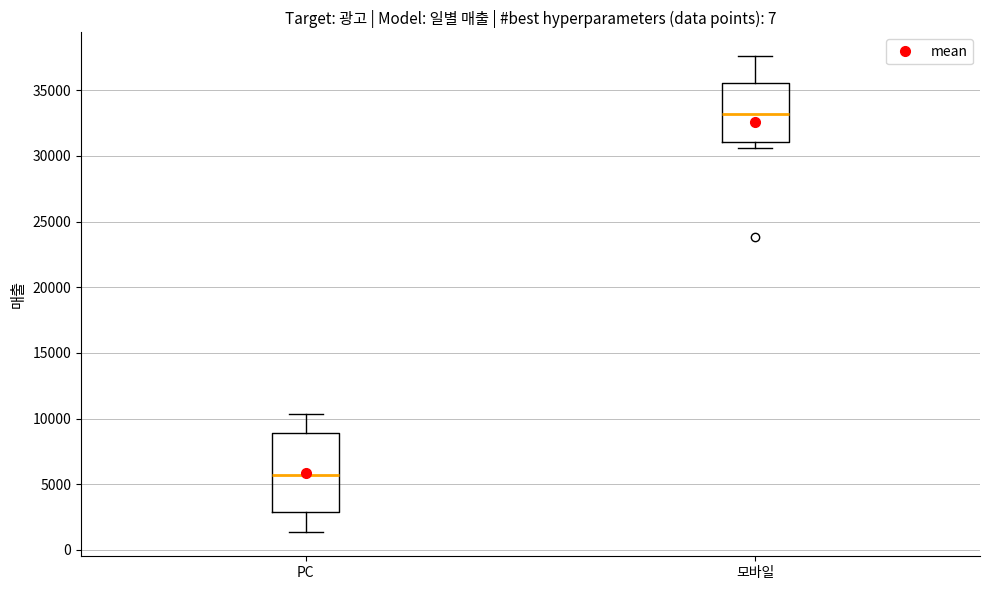

Where does the median line of the box for PC sit on the y-axis? The values are not printed on the chart, so give them approximately, as read against the axis.

5500